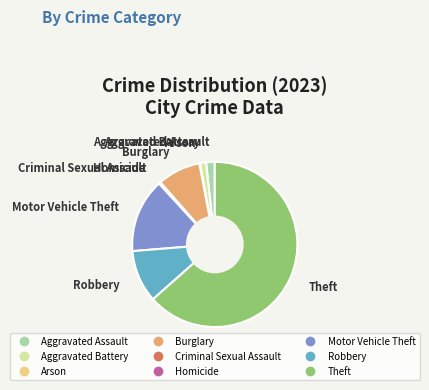

Between Aggravated Battery and Theft, which is larger?

Theft